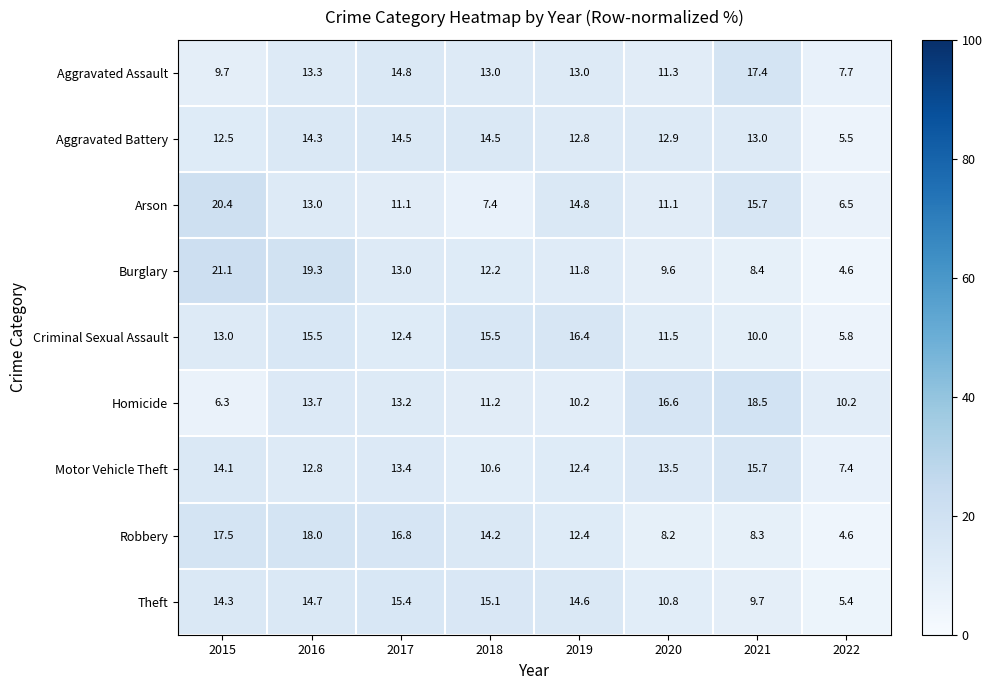

Count the number of categories in the chart.

8